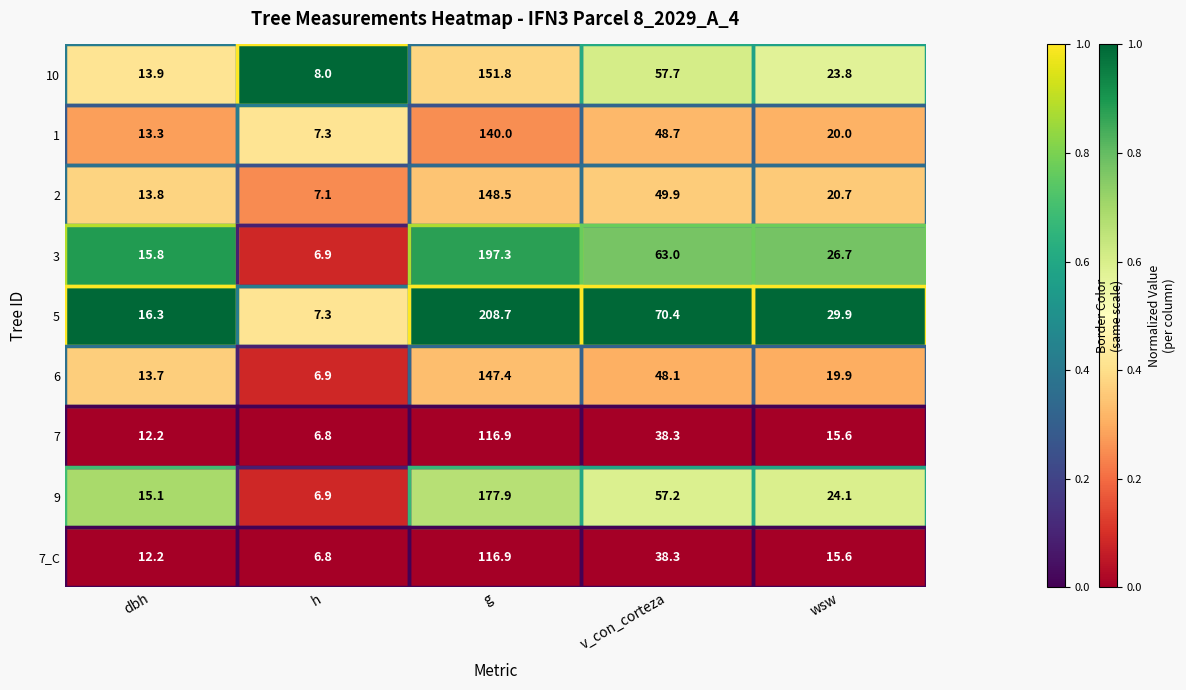

What is the difference between the maximum and minimum values in the 1 series?

132.7